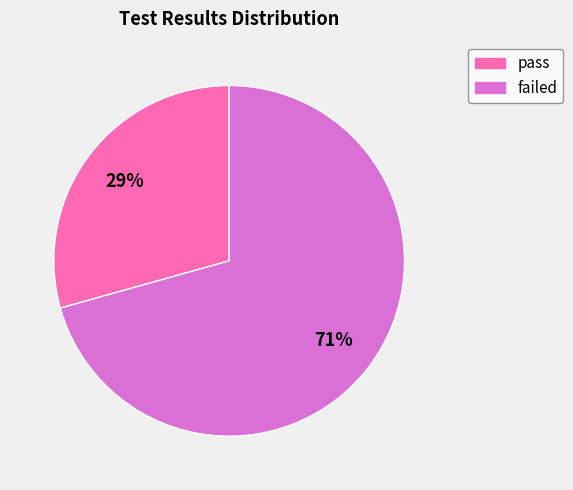

How many slices are in this pie chart?

2